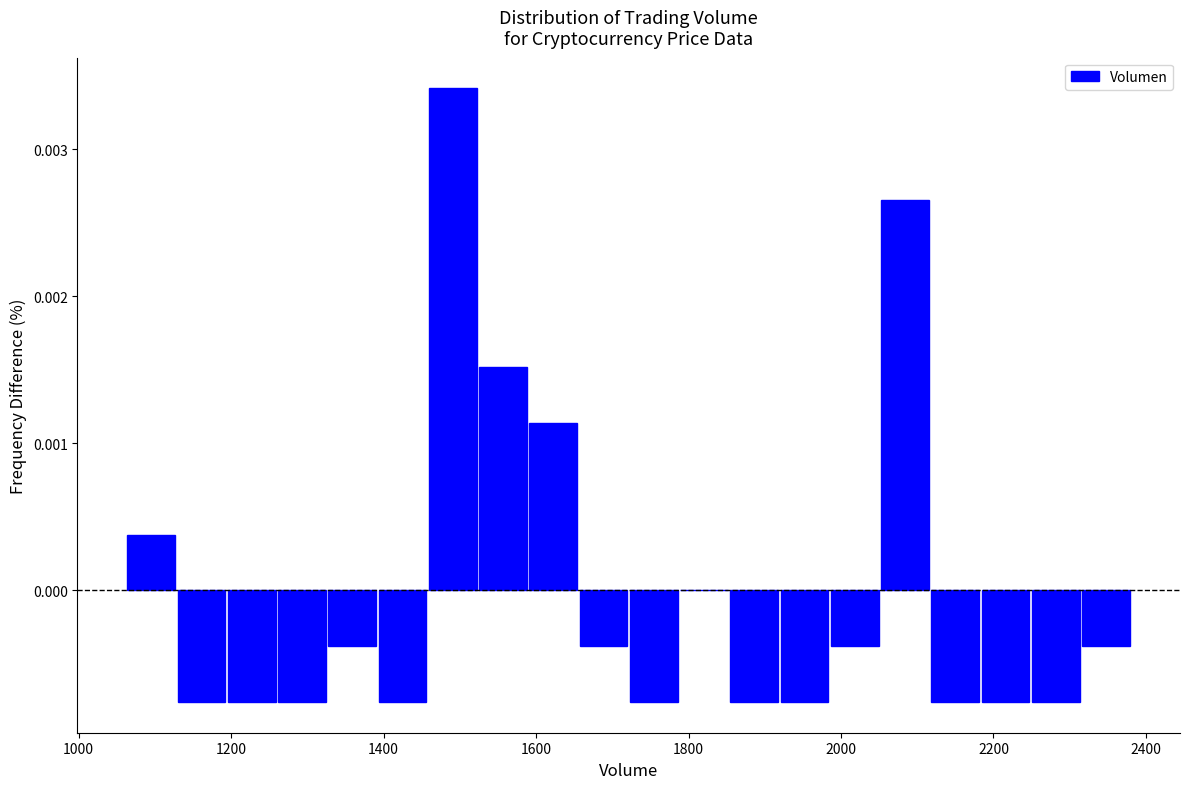

Read against the x-axis, roughly where is the centre of the tallest bar?

1500